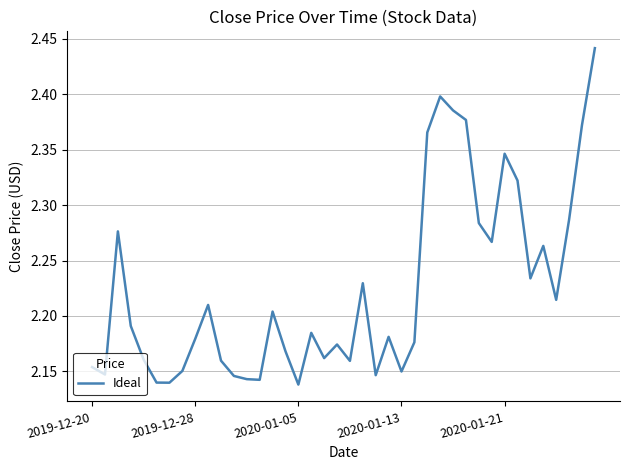

What is the difference between the maximum and minimum values?

0.3